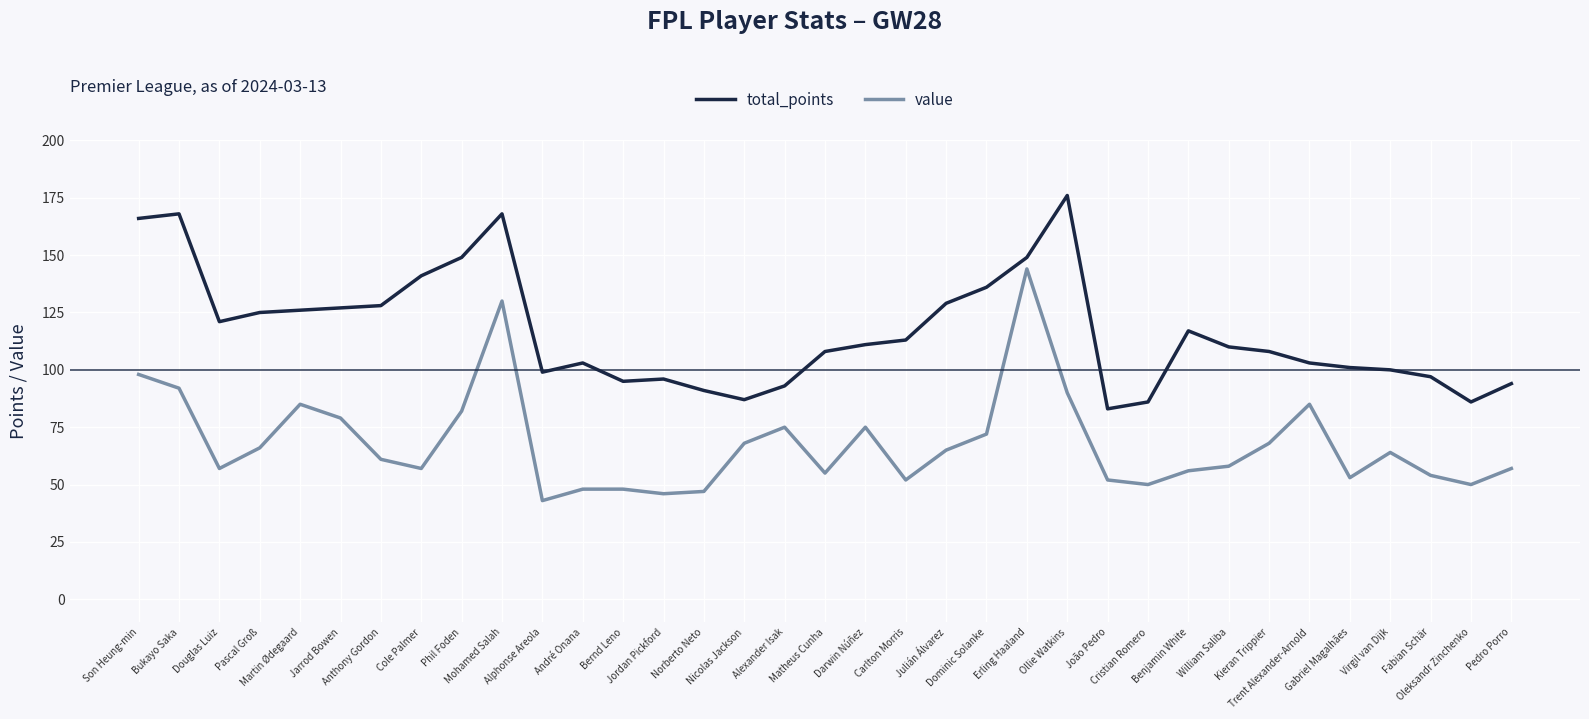

Is the value of total_points at Mohamed Salah greater than the value of value at Matheus Cunha?

Yes